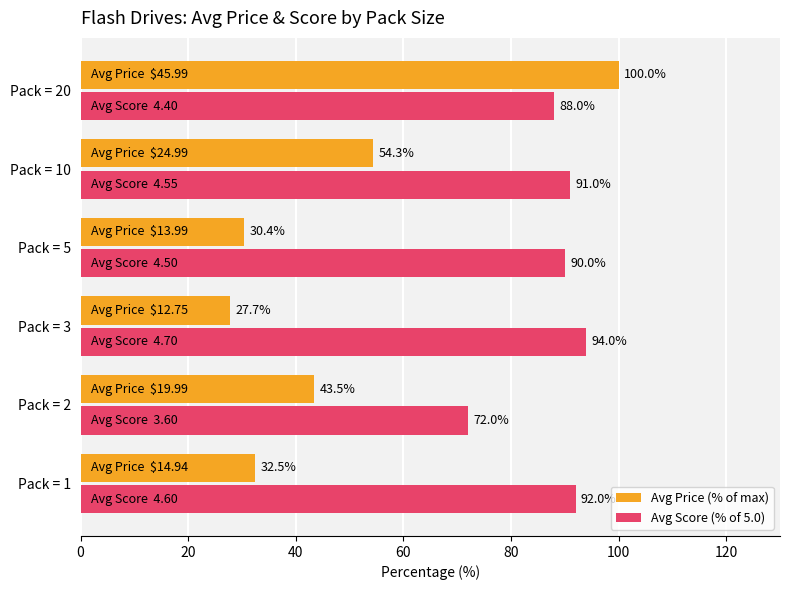

What is the sum of all Avg Score (% of 5.0) values?

527.0